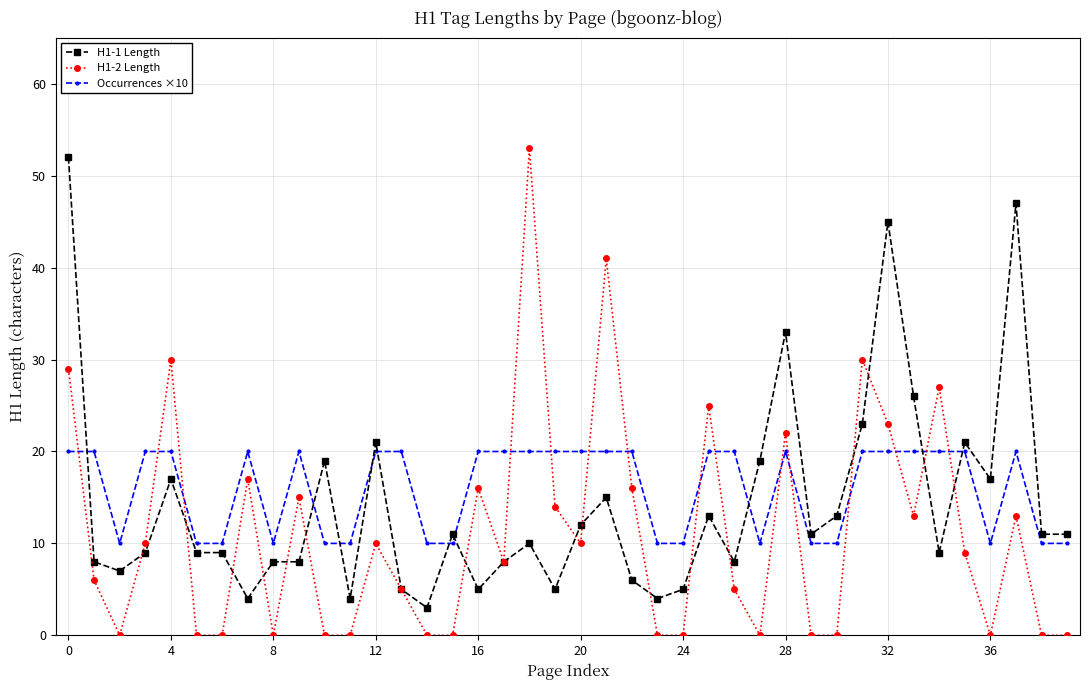

True or false: Occurrences ×10 has more than 1 points higher than both neighbors.

True